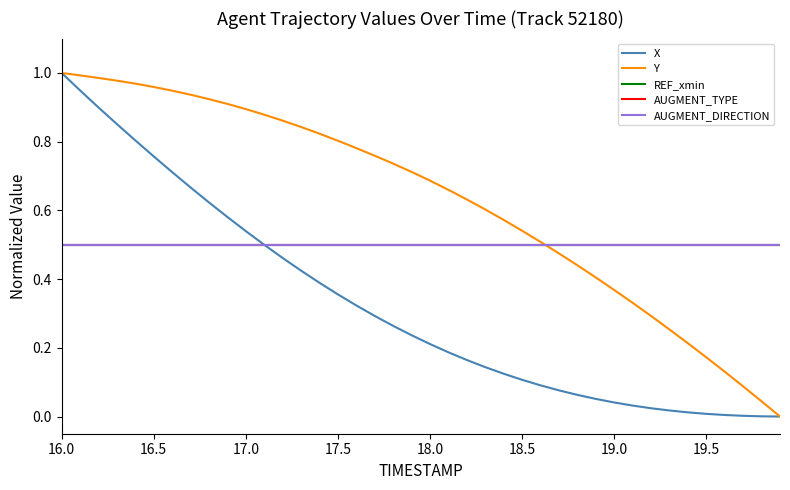

At which category is the sum across all series the highest?

16.0